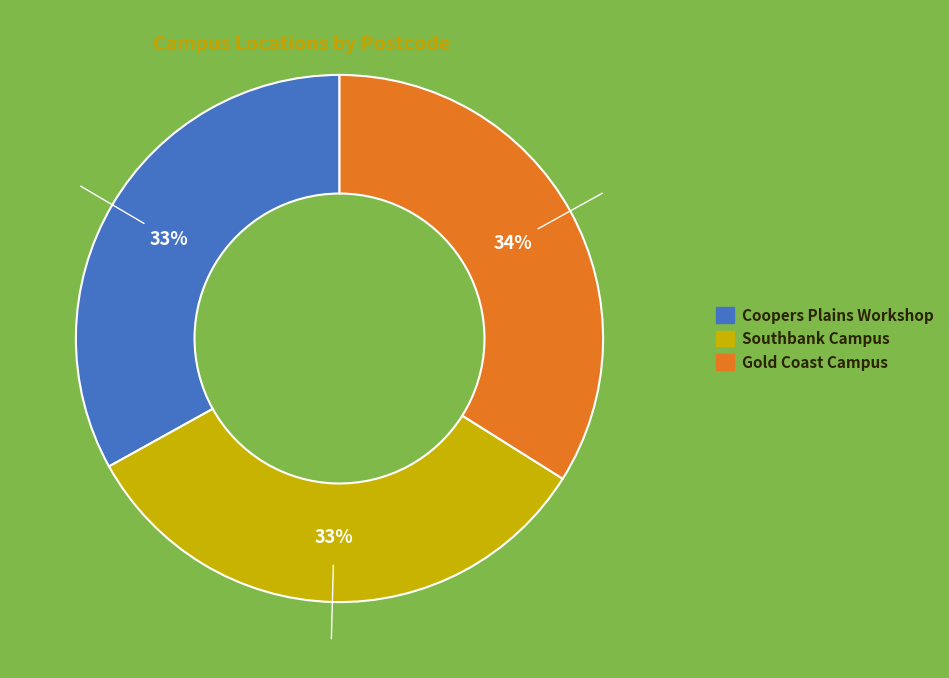

True or false: Coopers Plains Workshop accounts for 25% of the total.

False